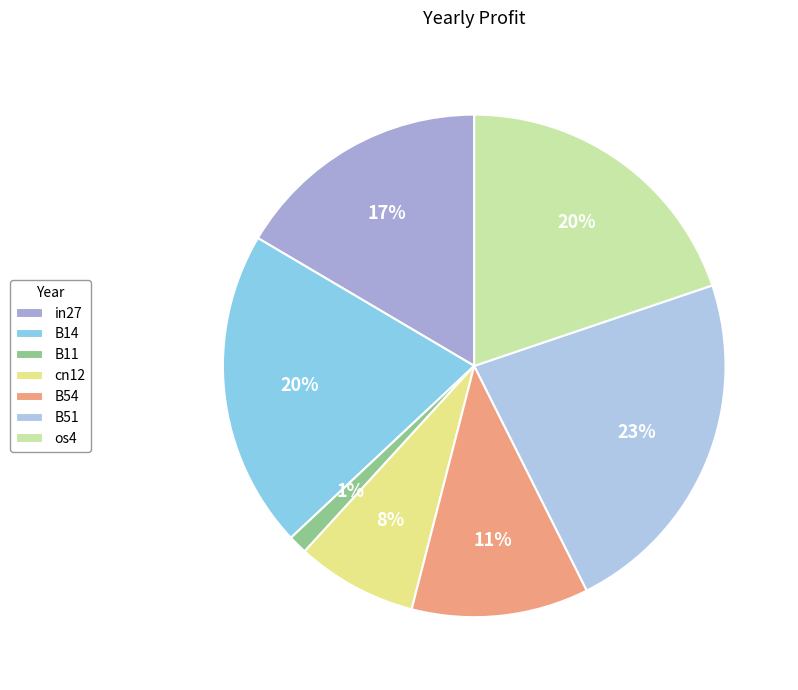

The B14 slice represents 20% of the pie. True or false?

True